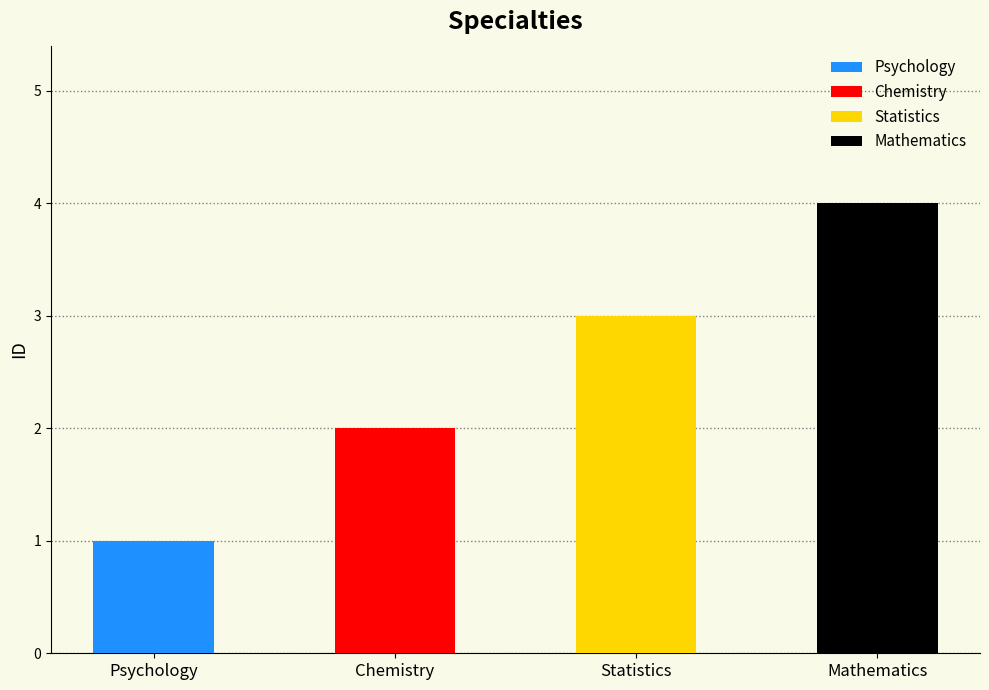

Approximately how many times larger is the value at Psychology compared to Chemistry?

0.5